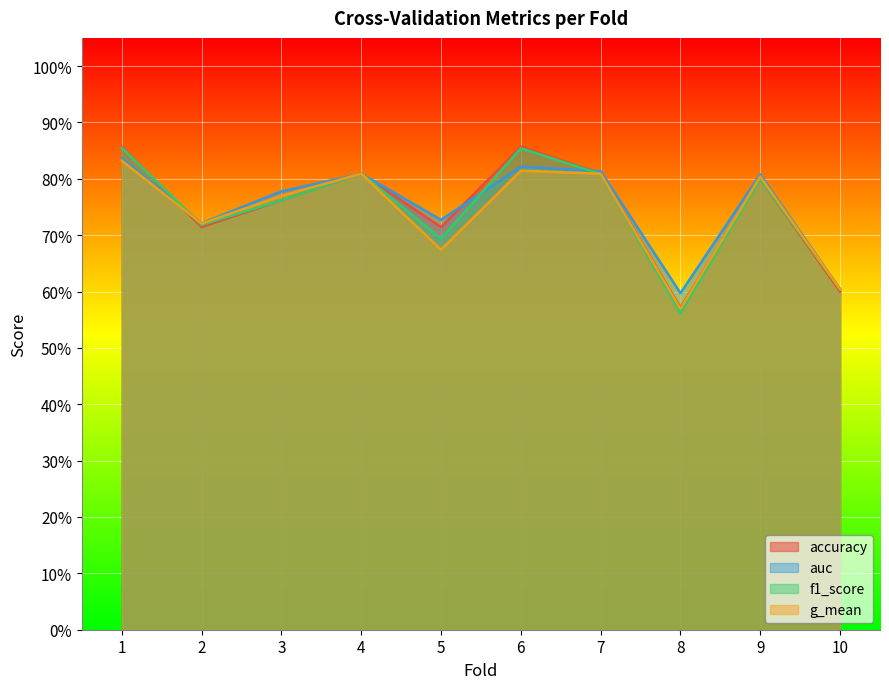

What is the total value across all series at 8?

2.3